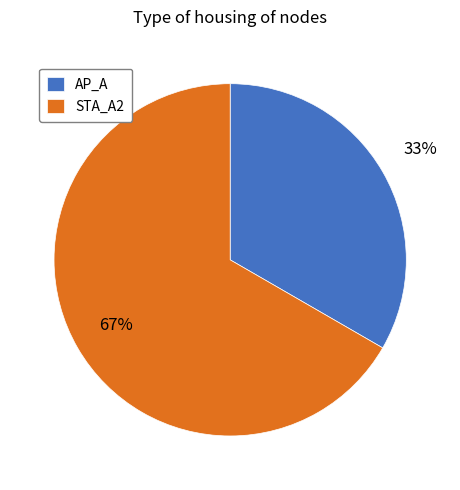

How many segments does this pie chart have?

2